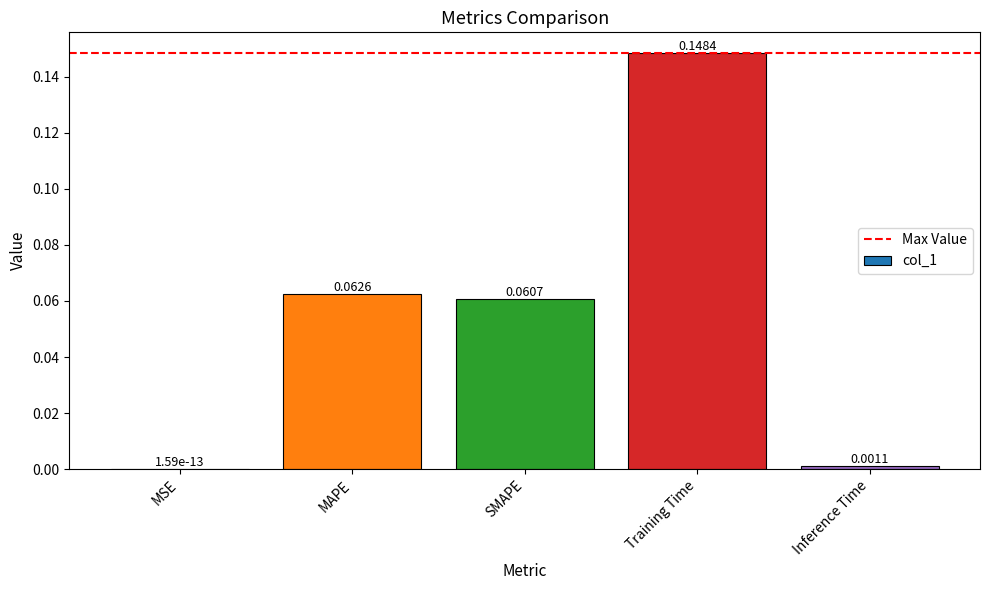

Which has a higher value, MSE or SMAPE?

SMAPE